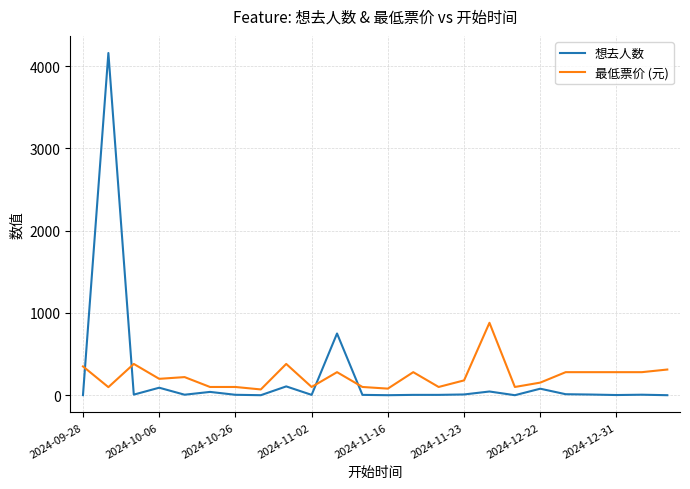

What is the difference between the maximum and second lowest values in the 最低票价 (元) series?

800